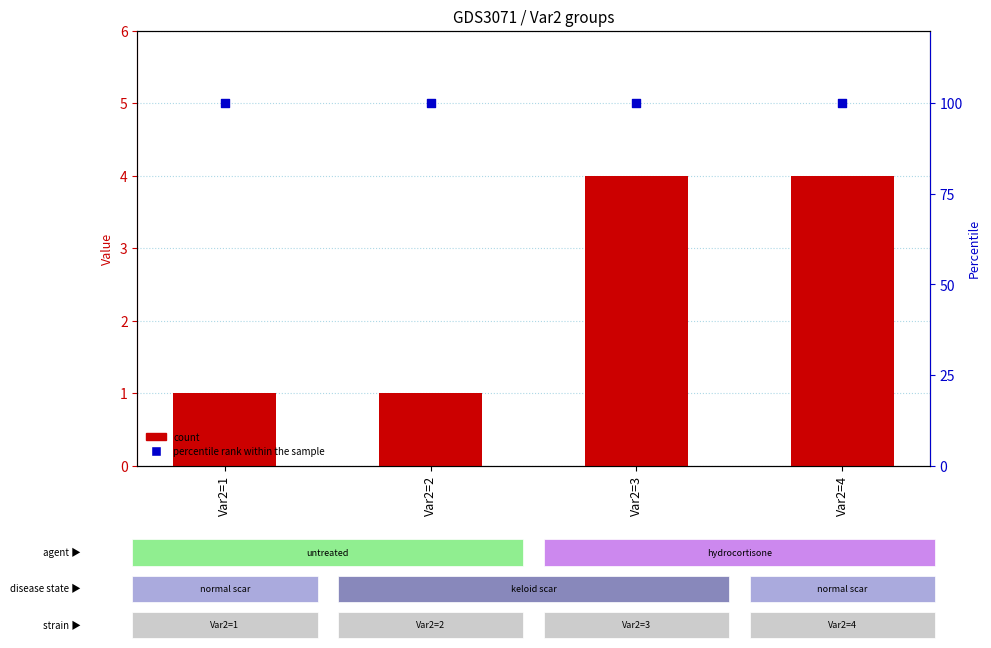

Which series contains the lowest Y value?

Var1 (count)